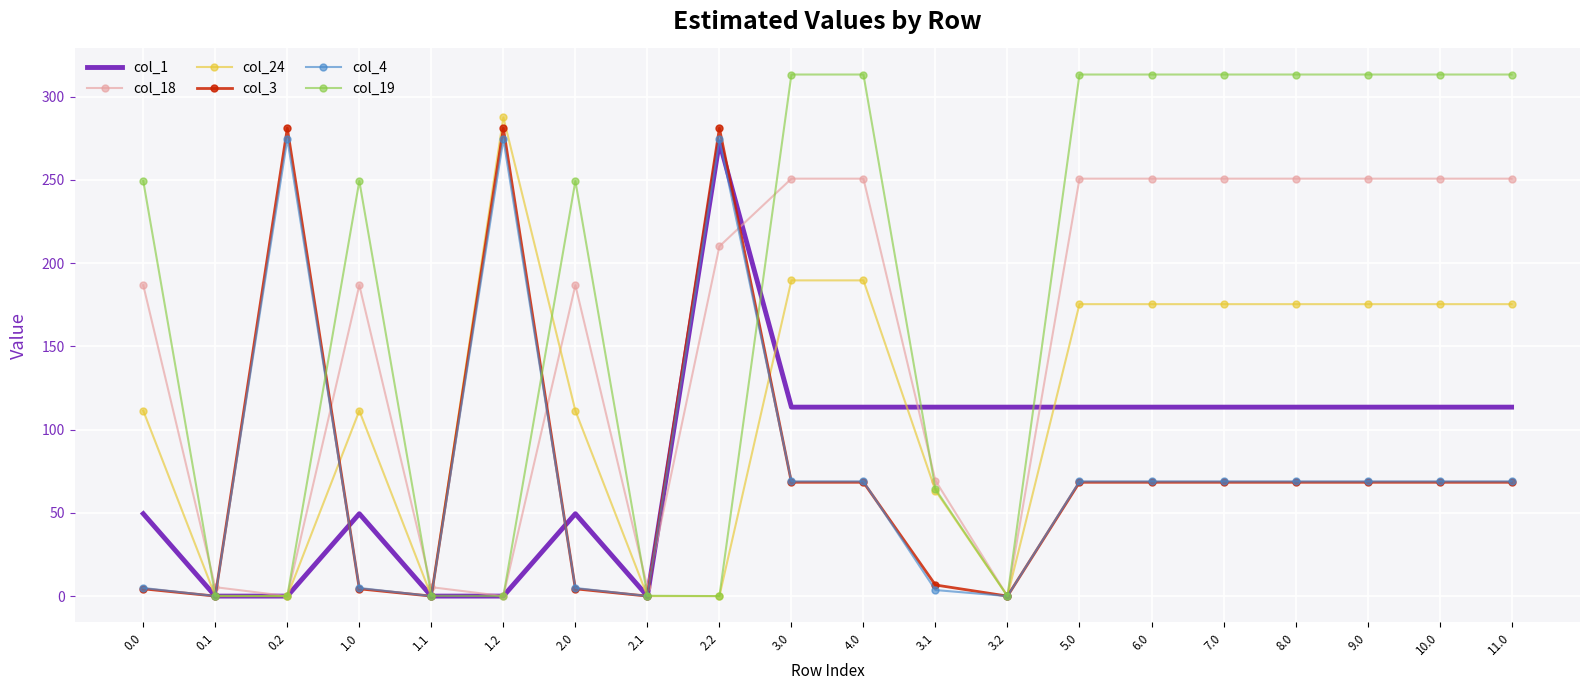

Which series has the widest spread of values?

col_19